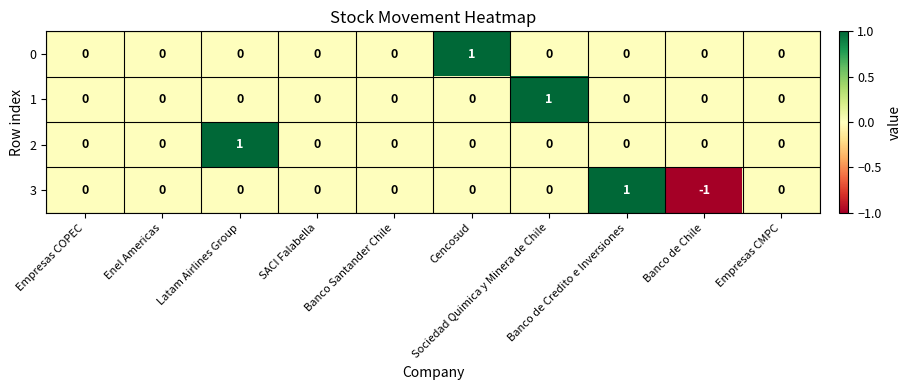

How many 3 values are between 0 and 1?

9